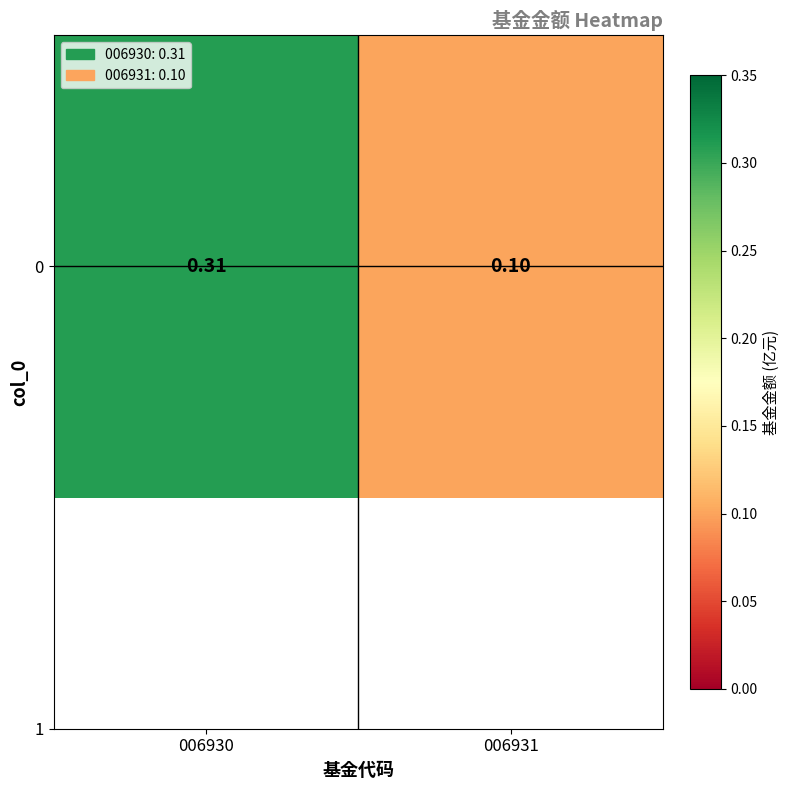

Which has a higher value, 006931 or 006930?

006930